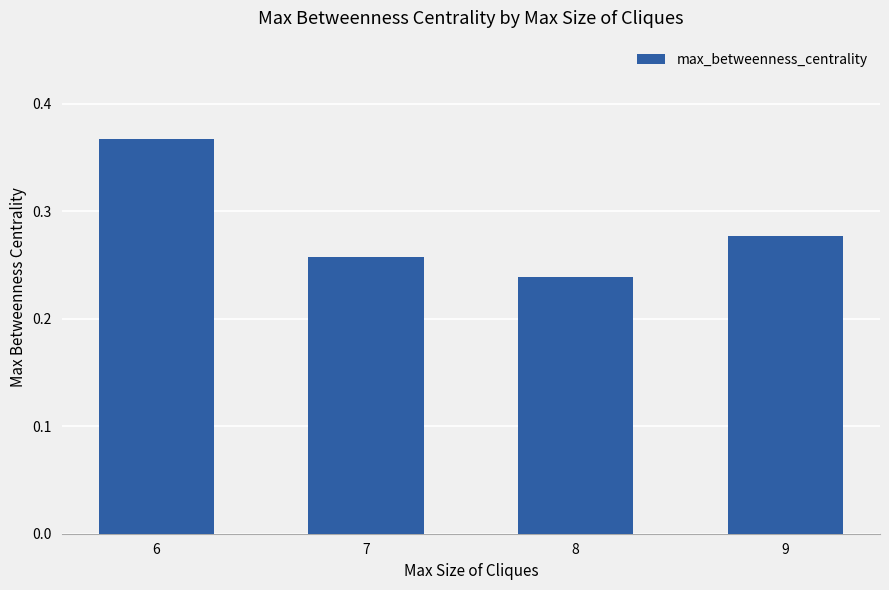

Is it true that the value at 6 is 0.5?

False